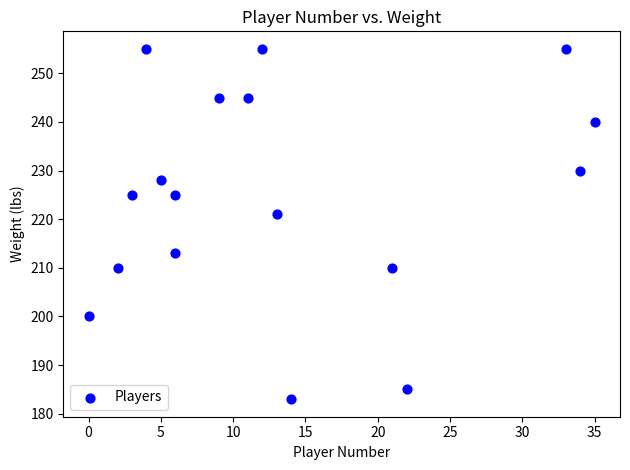

What Y value in the scatter plot is closest to 219?

221